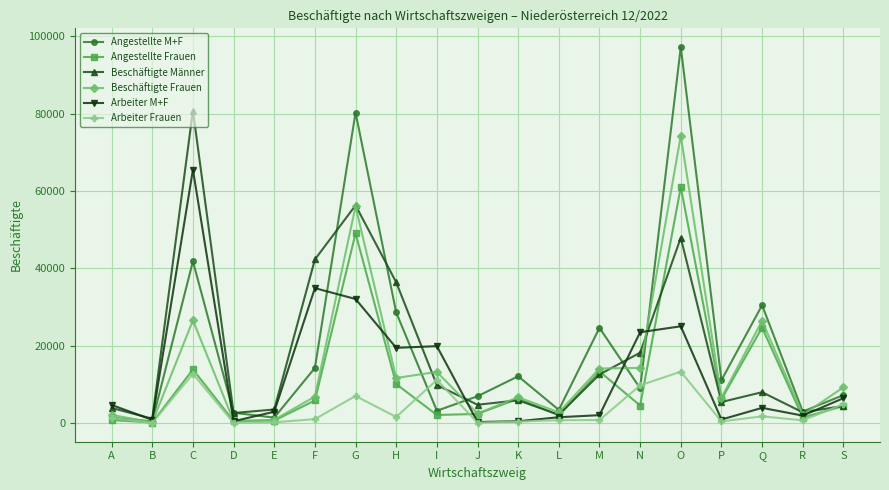

In Beschäftigte Männer, how many points are lower than both neighbors (excluding endpoints)?

6